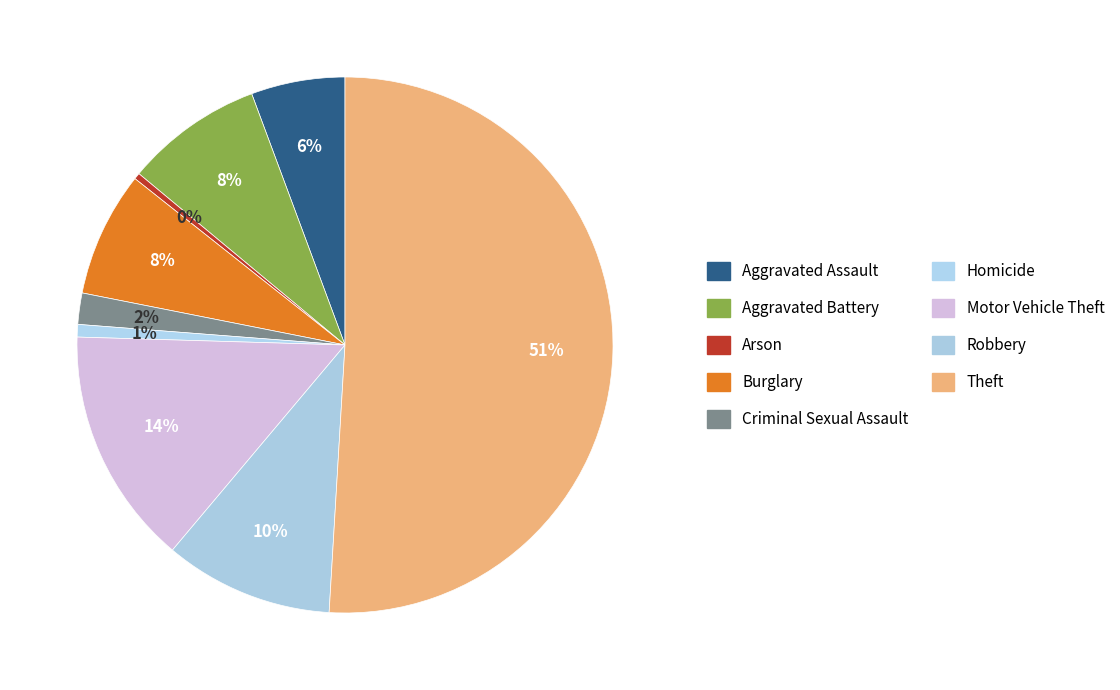

Count the number of slices in the pie.

9